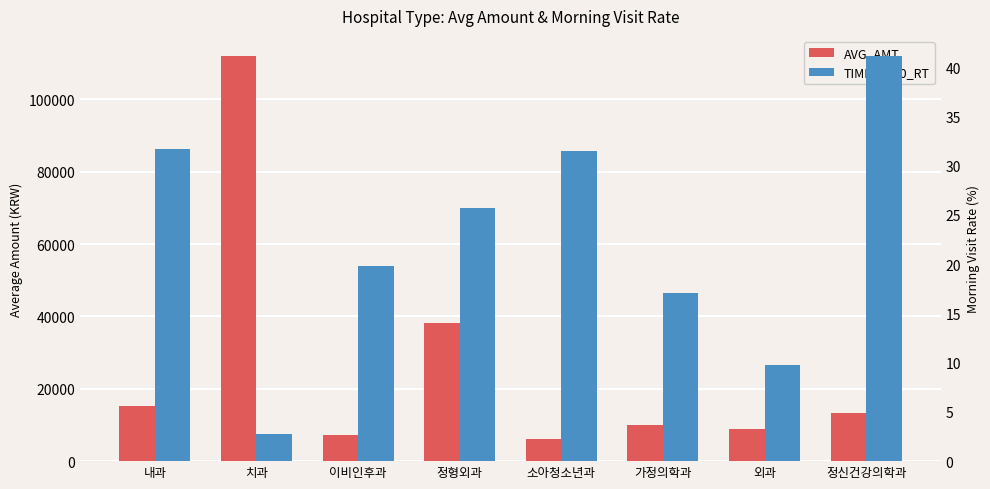

What are all the series names shown in the legend?

AVG_AMT, TIME_0510_RT